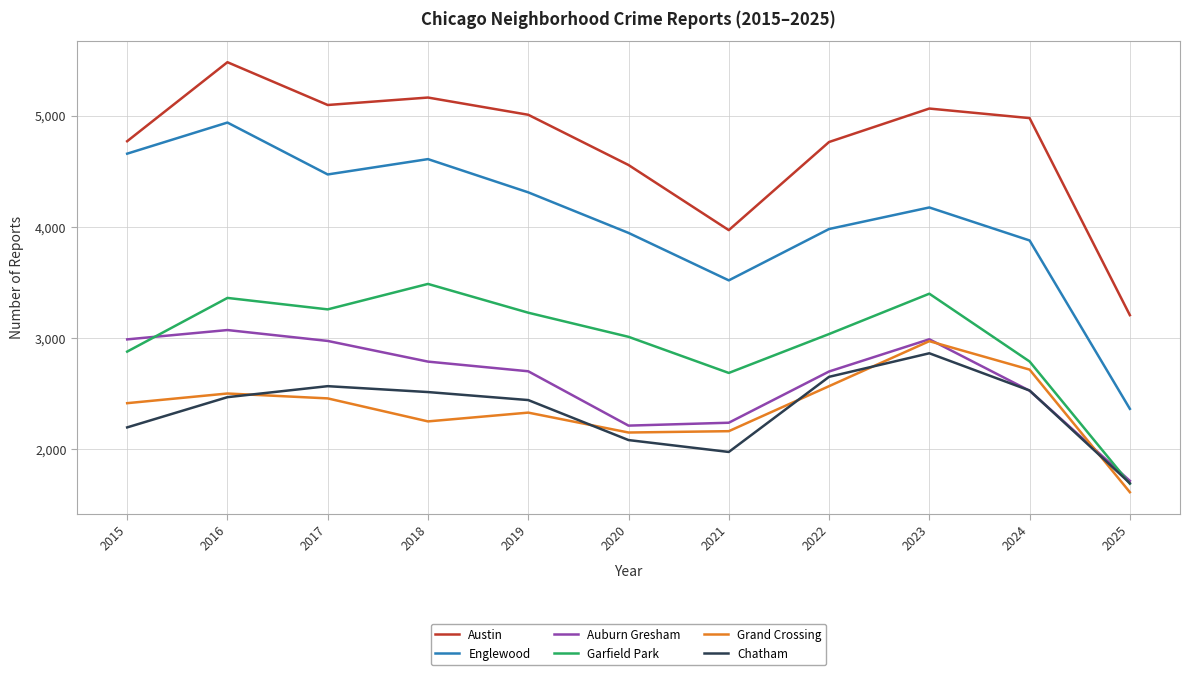

True or false: Austin has more than 1 points higher than both neighbors.

True